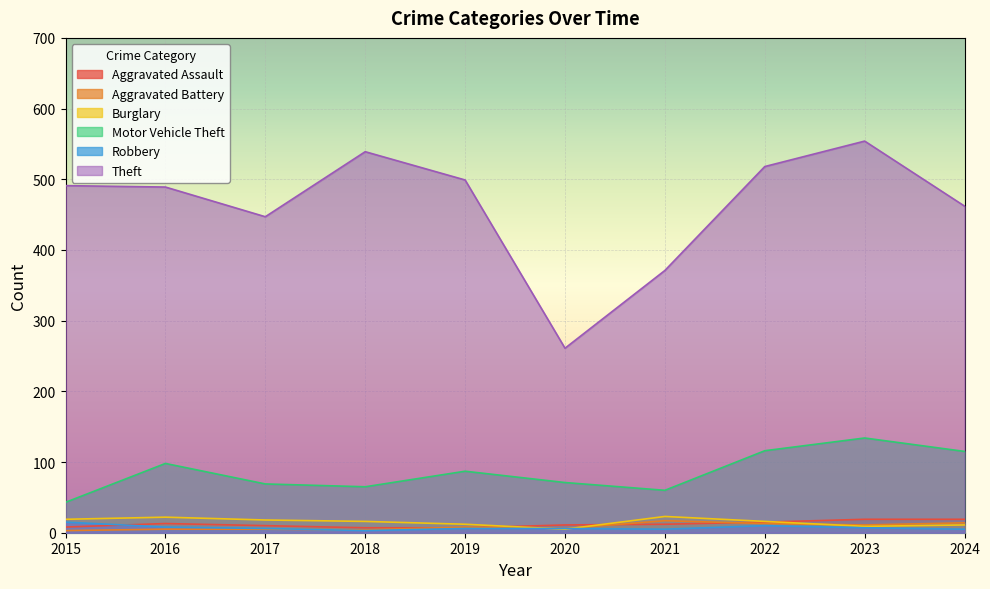

Is the value of Robbery at 2018 greater than the value of Motor Vehicle Theft at 2017?

No